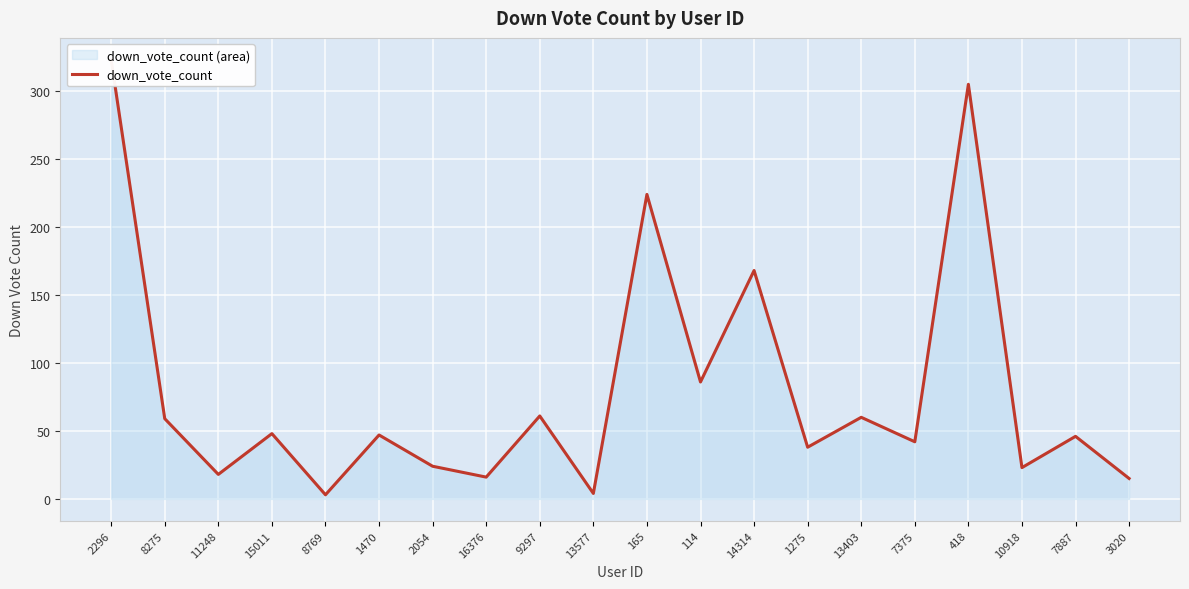

What is the average value?

80